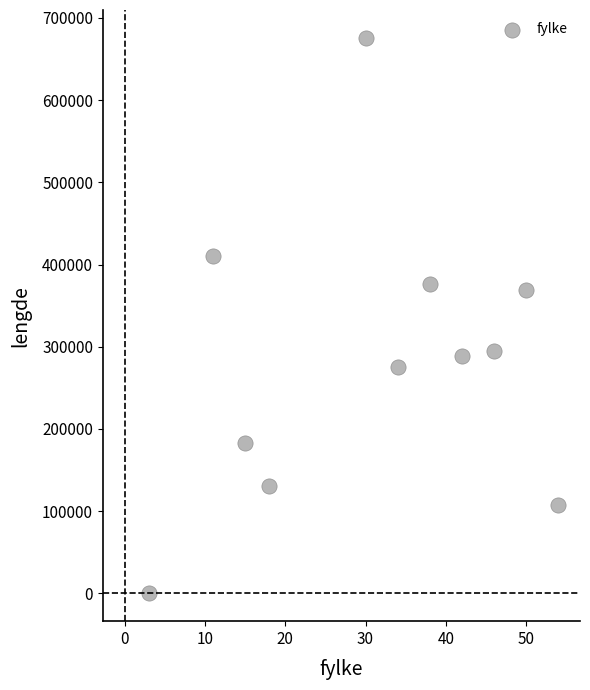

What is the range of Y values (max minus min)?

675815.0